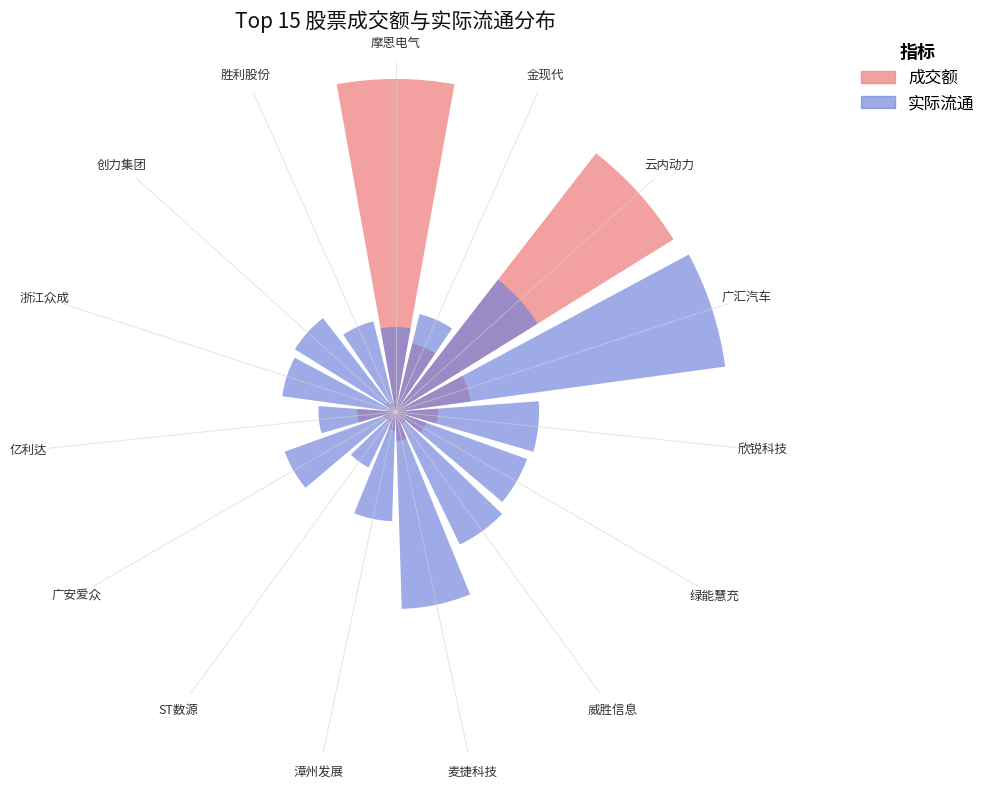

What position from the right is 欣锐科技?

11